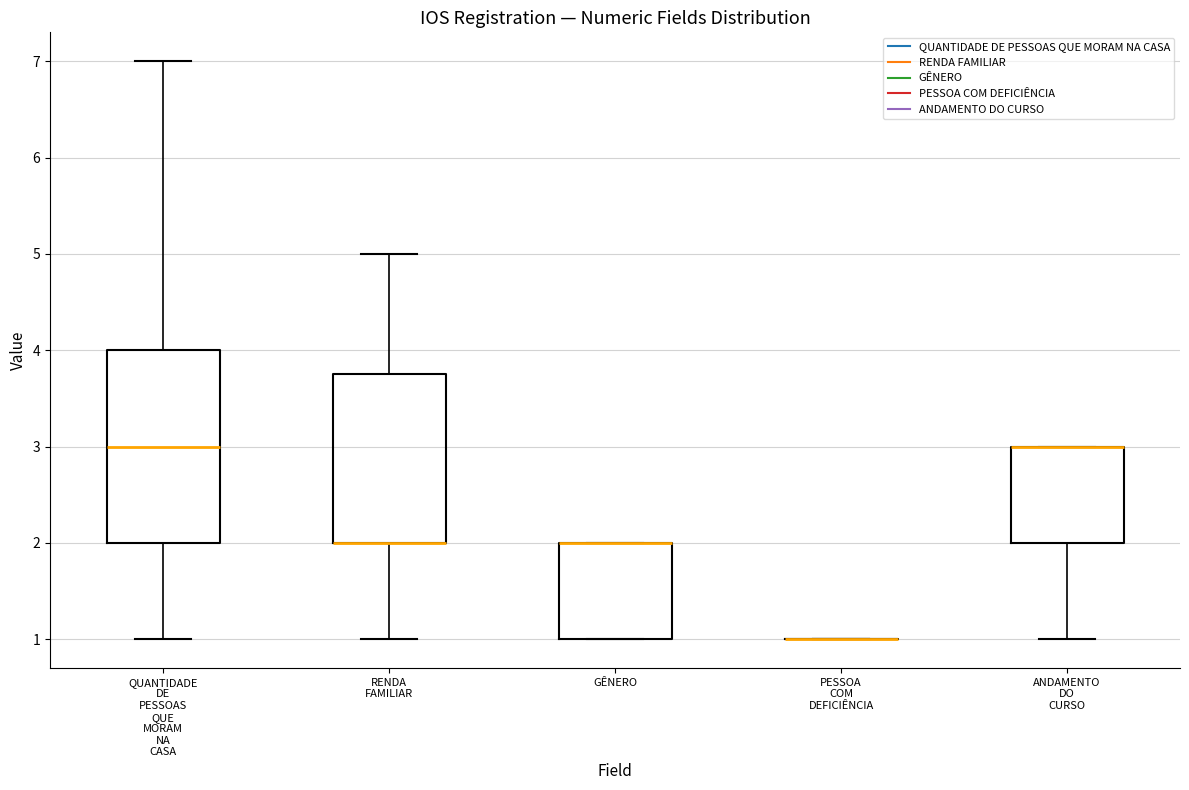

Where does the median line of the box for QUANTIDADE DE PESSOAS QUE MORAM NA CASA sit on the y-axis? The values are not printed on the chart, so give them approximately, as read against the axis.

3.0